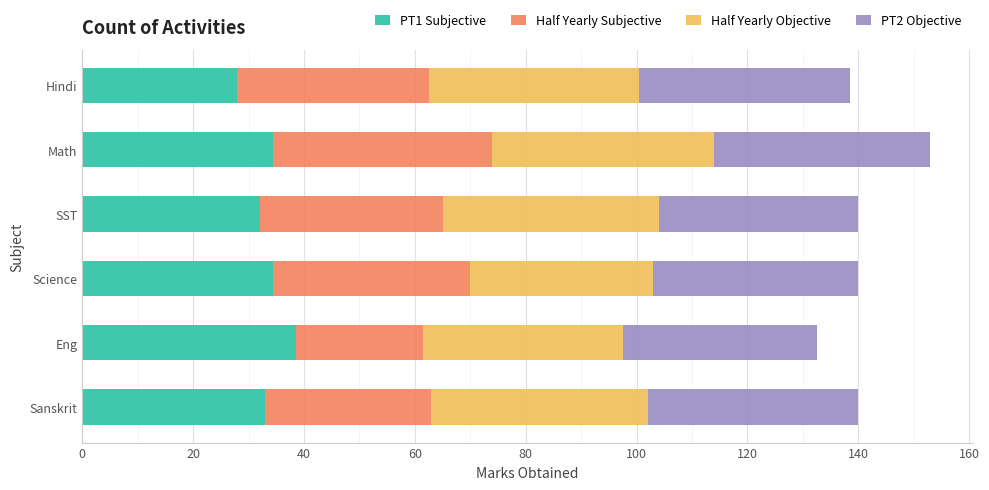

At which category is the sum across all series the highest?

Math